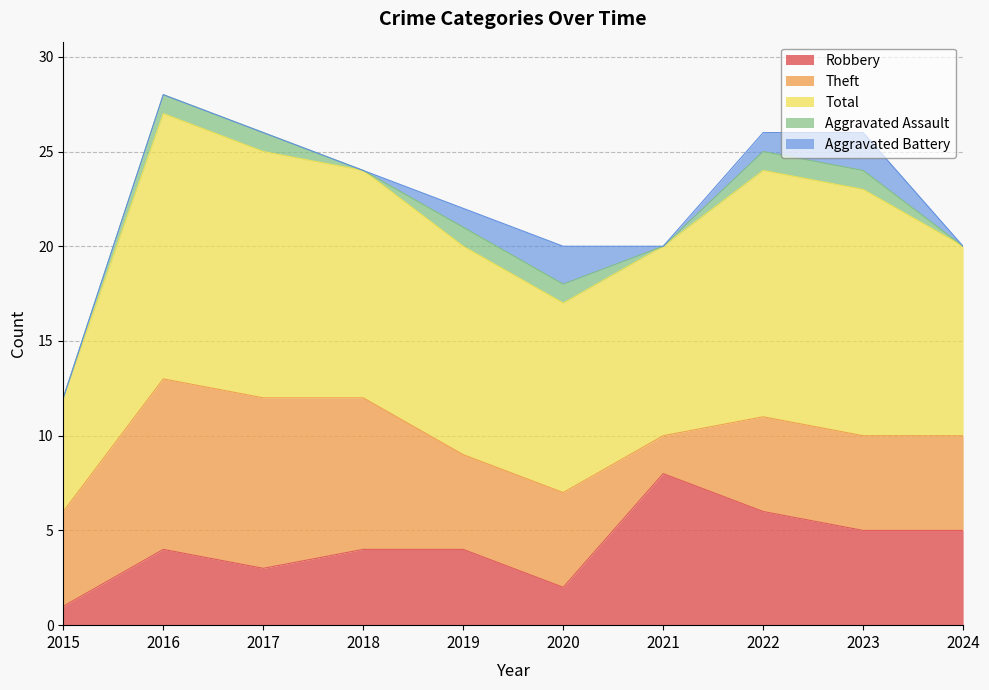

What are all the series names shown in the legend?

Robbery, Theft, Total, Aggravated Assault, Aggravated Battery